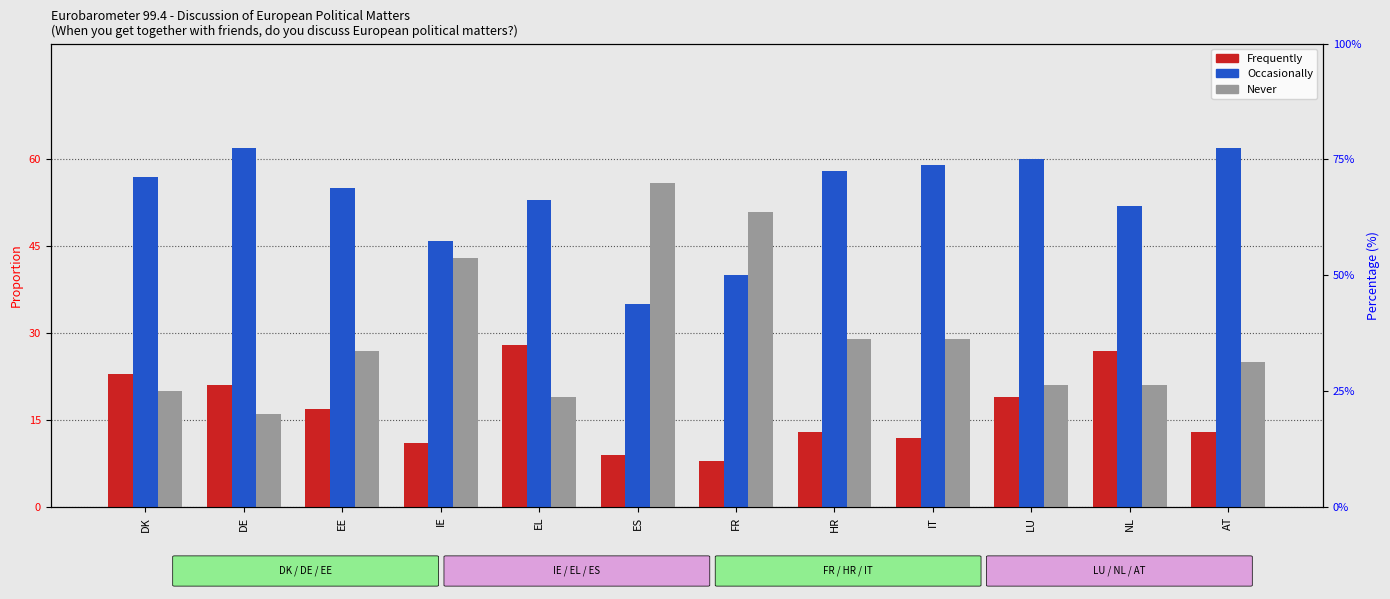

Read the Frequently value at DK.

0.2